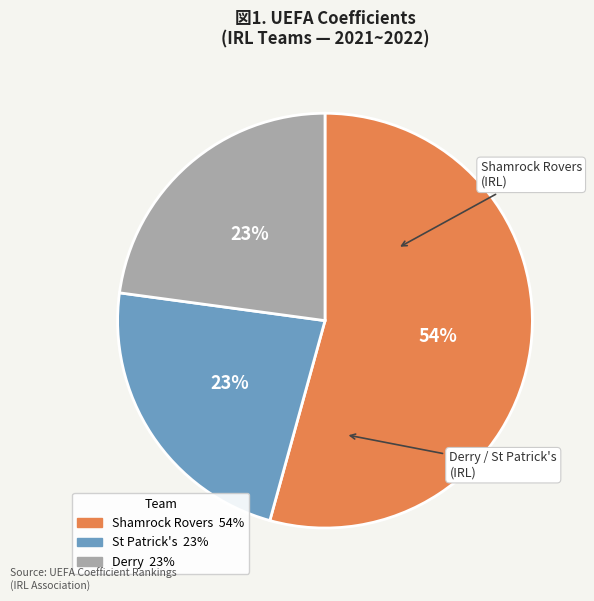

To the nearest percent, what is the difference between the largest and smallest slice percentages?

31%